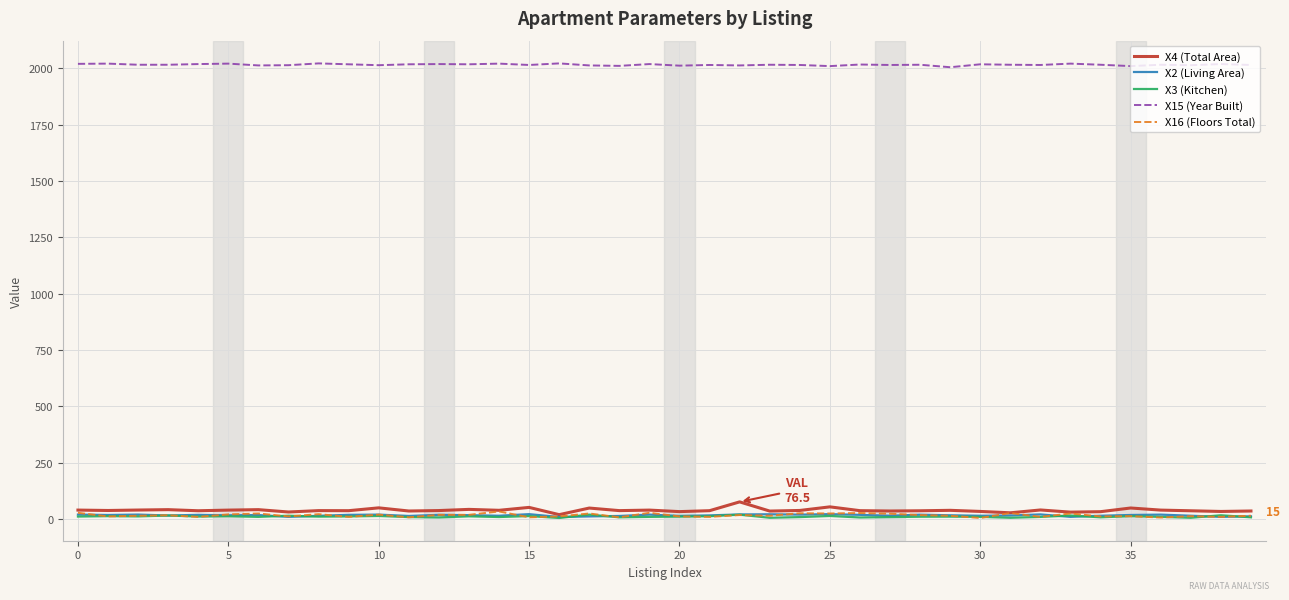

True or false: X16 (Floors Total) has more than 2 interior local peaks.

True